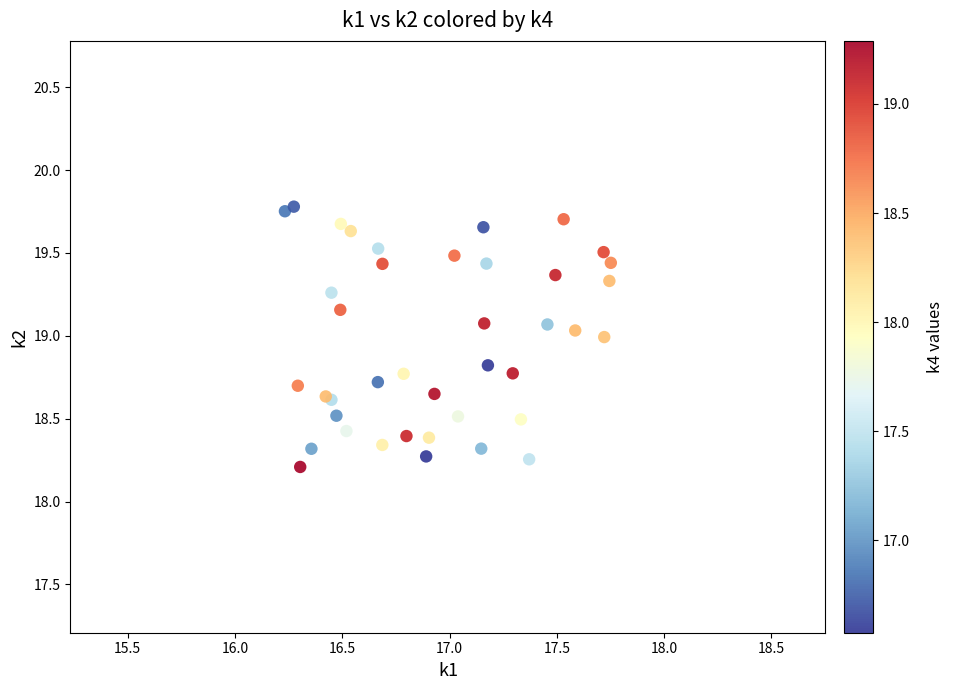

What Y value in the scatter plot is closest to 18?

18.2